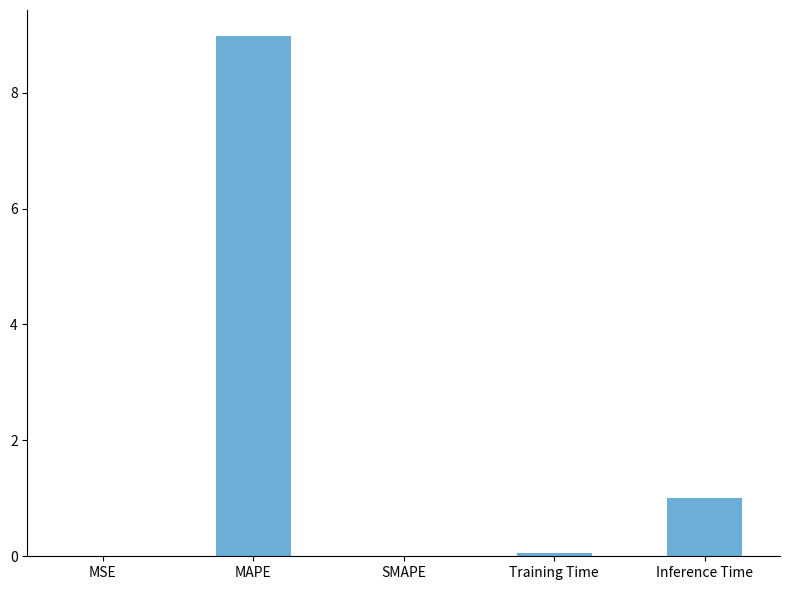

What is the average value?

2.0